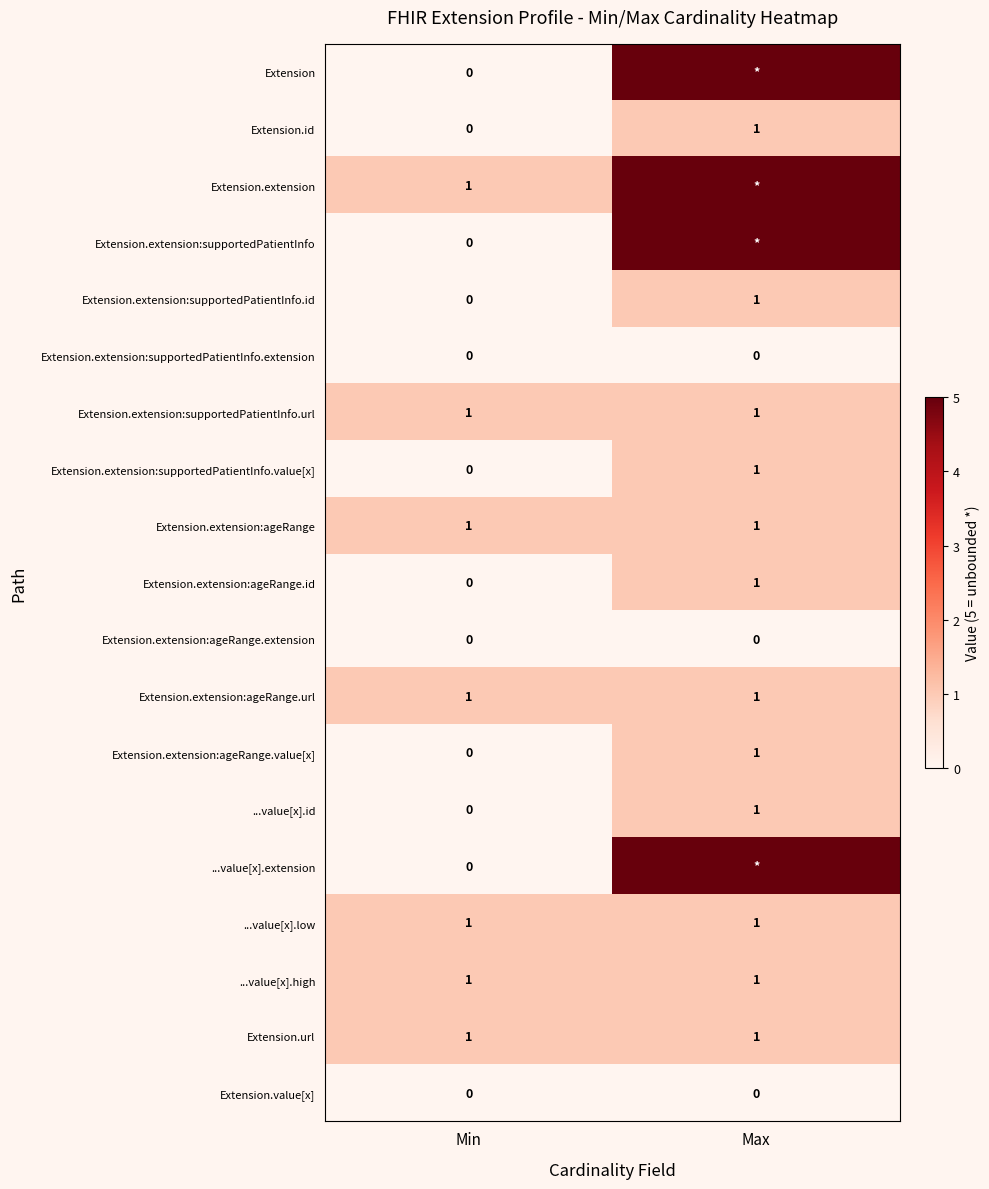

Which category has the lowest value in the Extension.extension:supportedPatientInfo.value[x] series?

Min